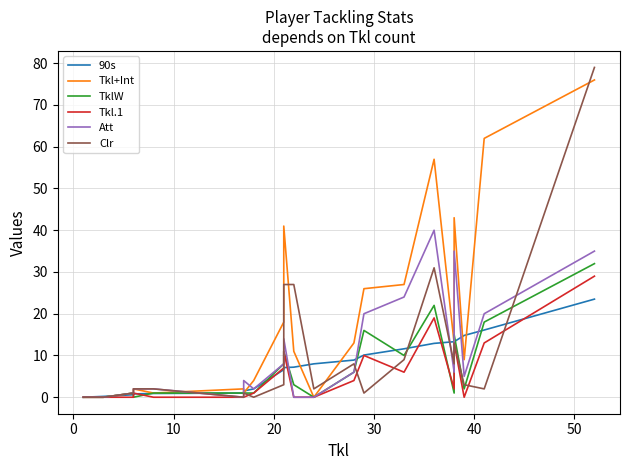

Between 20 and 40, which is larger?

40